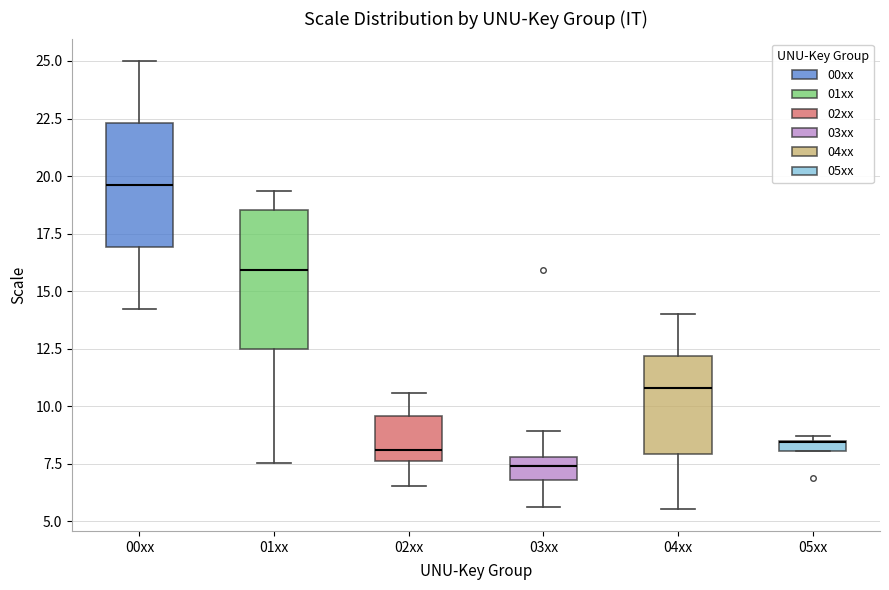

Which box is the tallest, from its lower edge to its upper edge?

01xx